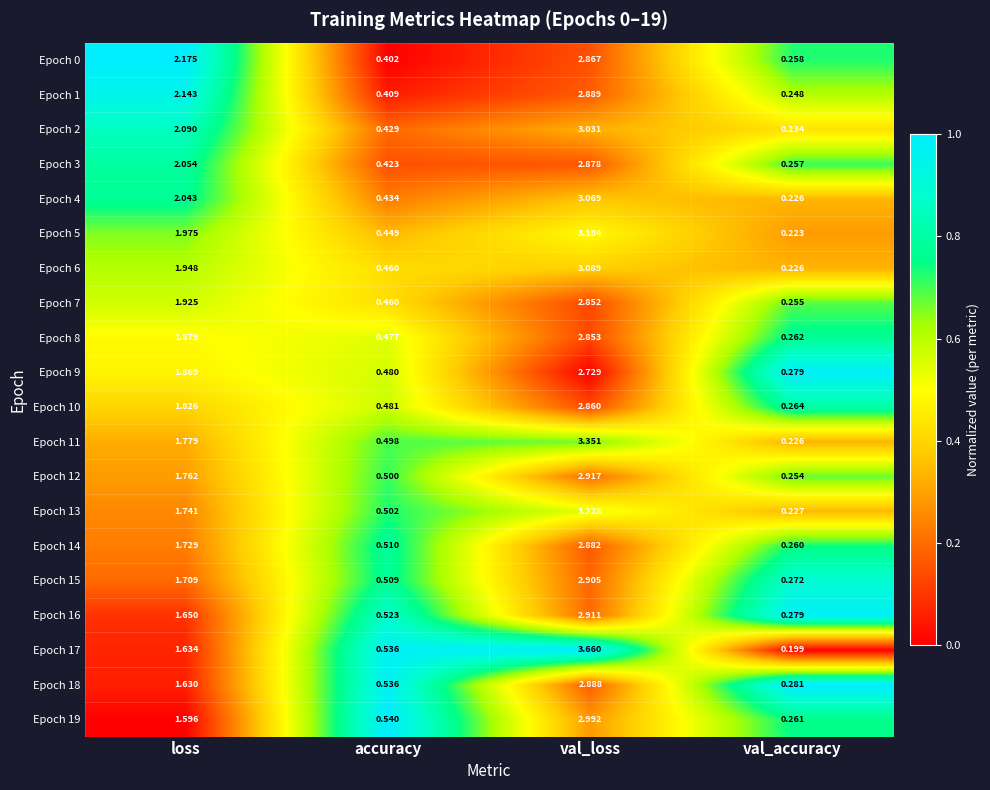

At which category is the sum across all series the highest?

val_loss